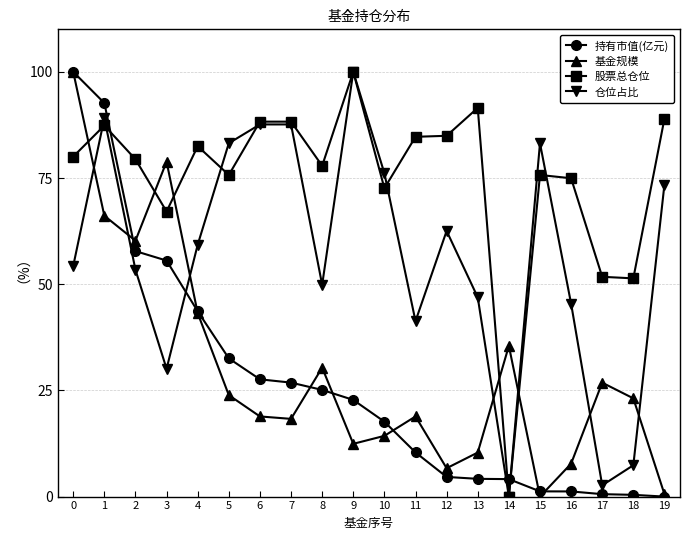

Where is the first local minimum for 仓位占比?

3